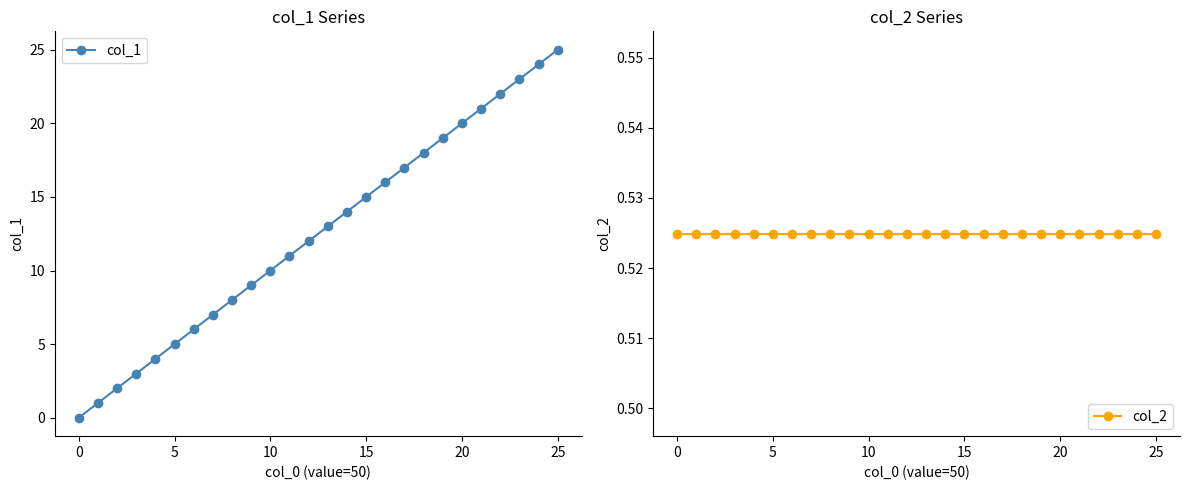

Is it true that col_1 equals 0 at 0?

True